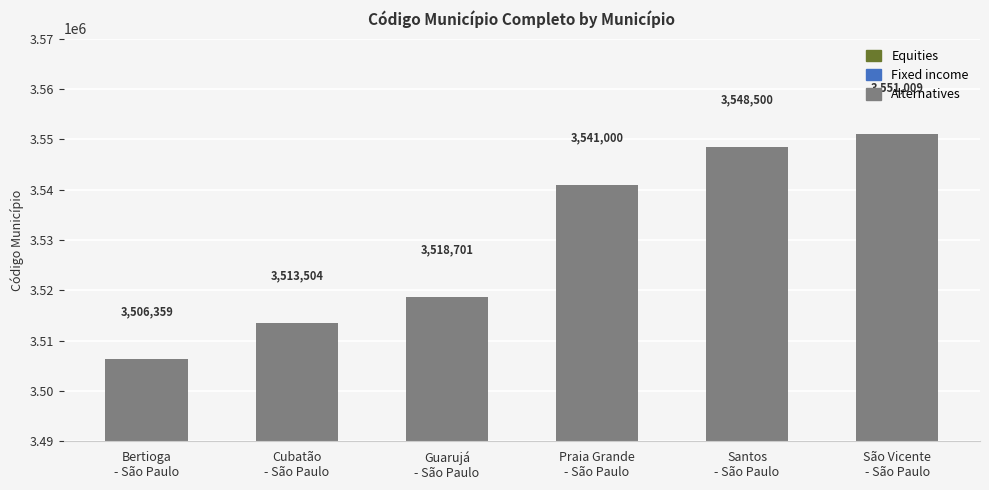

At which category does the chart reach its minimum across all series?

Bertioga
- São Paulo